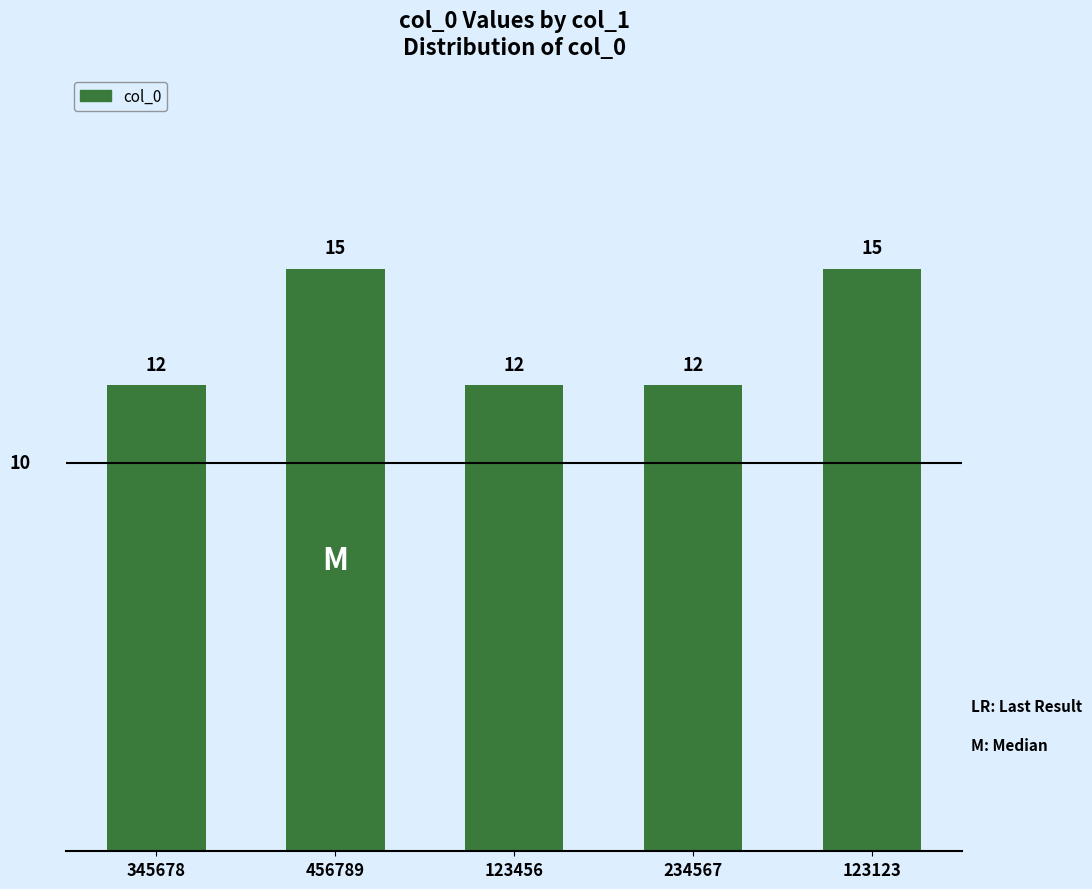

How many data points does each series have?

5